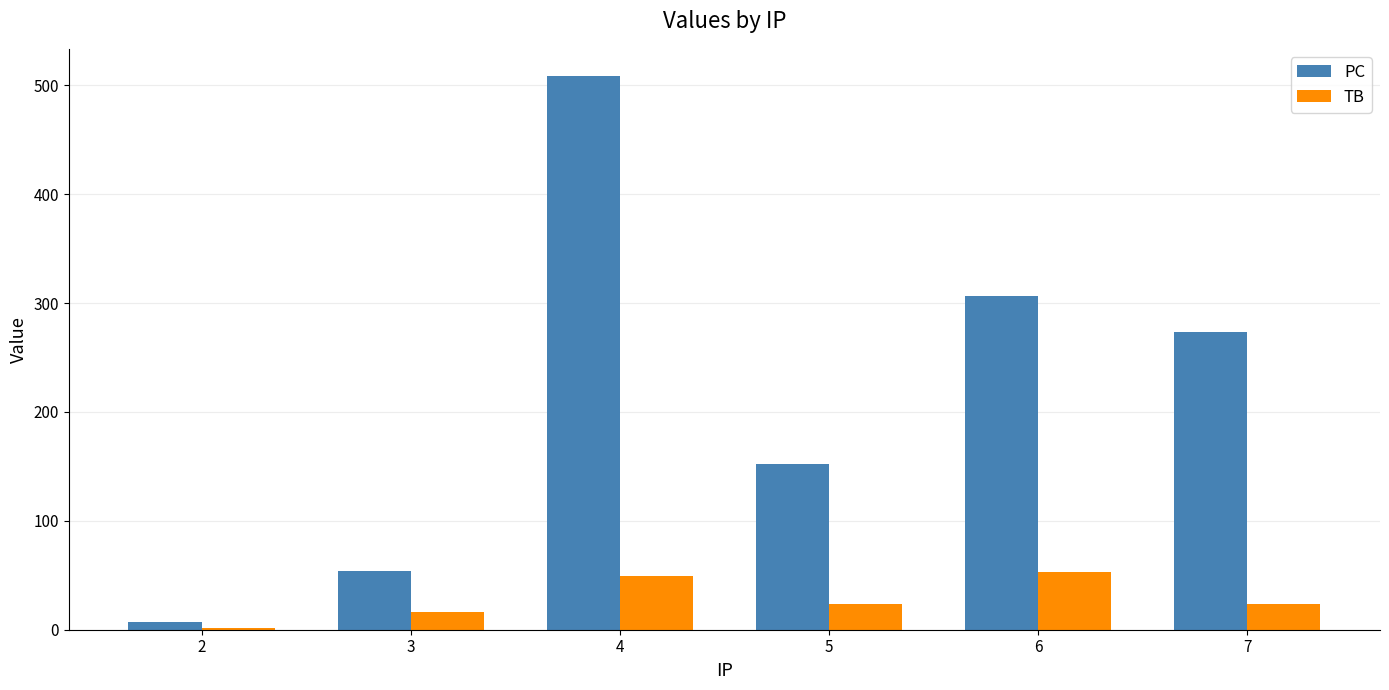

The PC series shows 7 at 2. True or false?

True